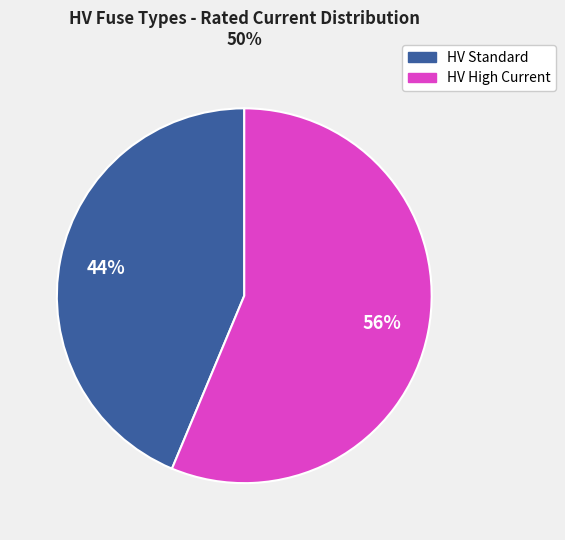

To the nearest percent, what is the average slice percentage?

50%